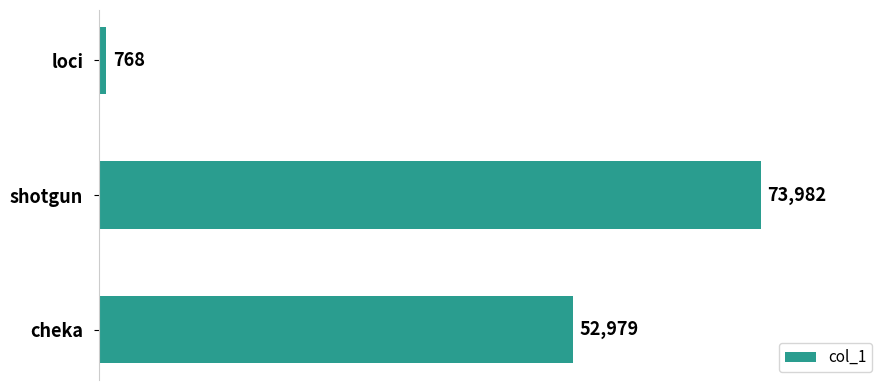

What is the change in value from shotgun to cheka?

-21003